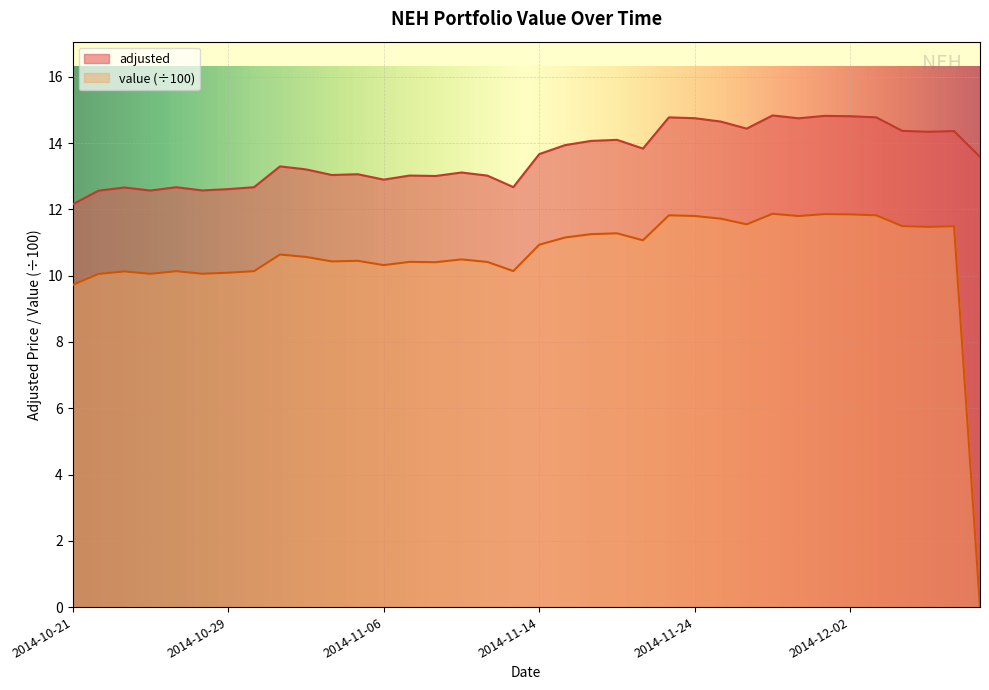

What is the difference between the maximum and second lowest values in the value series?

2.1